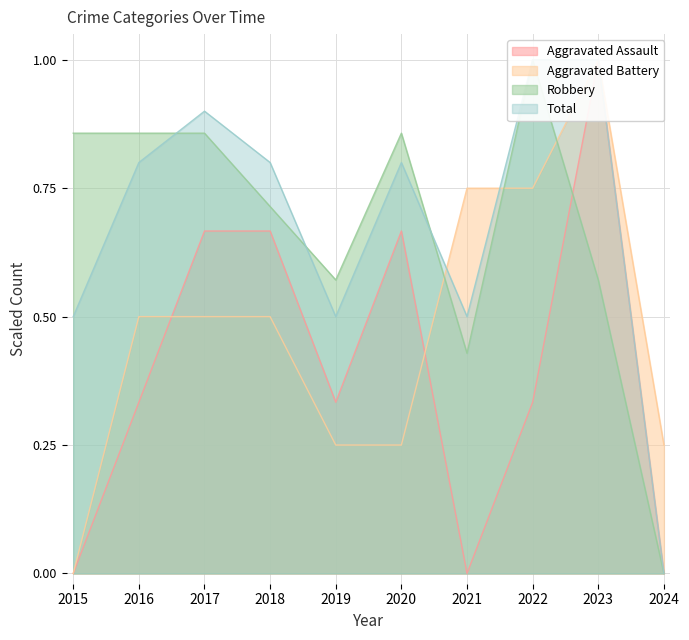

What is the value of the Aggravated Battery point at the 4th from the left?

0.5